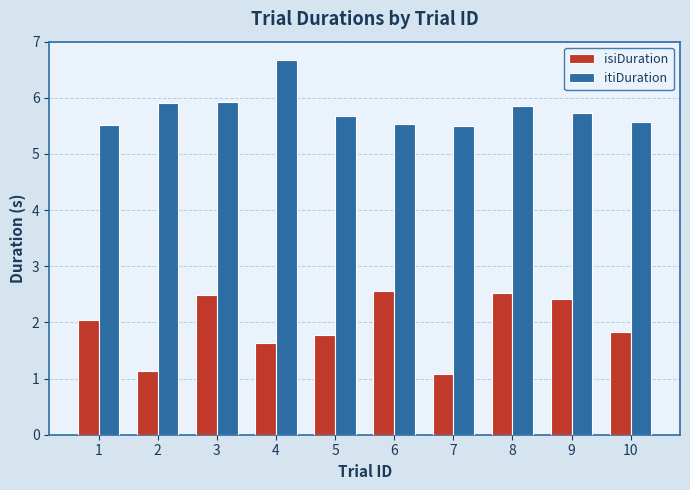

How many bars are there in each group?

2